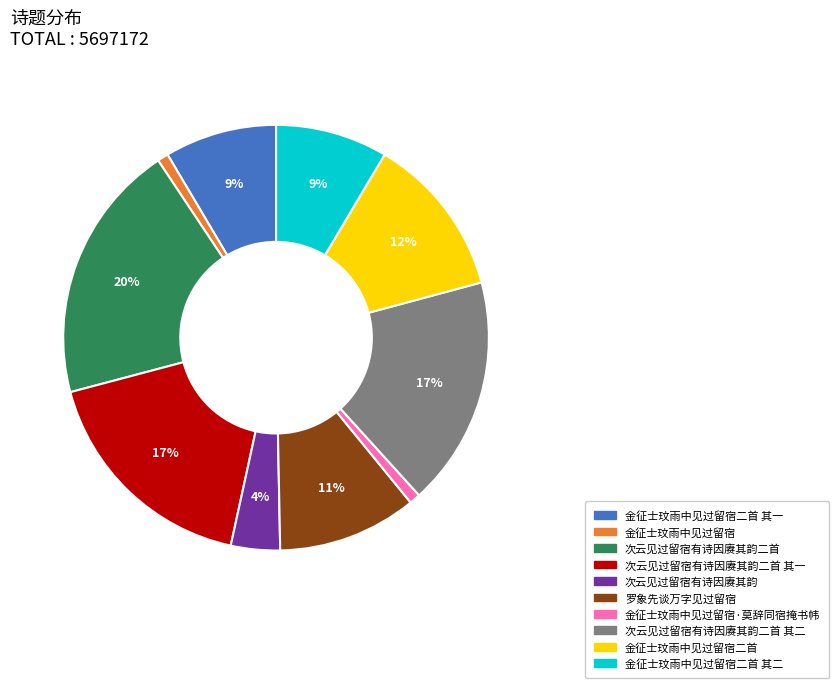

Is there any slice that represents more than half of the pie?

No